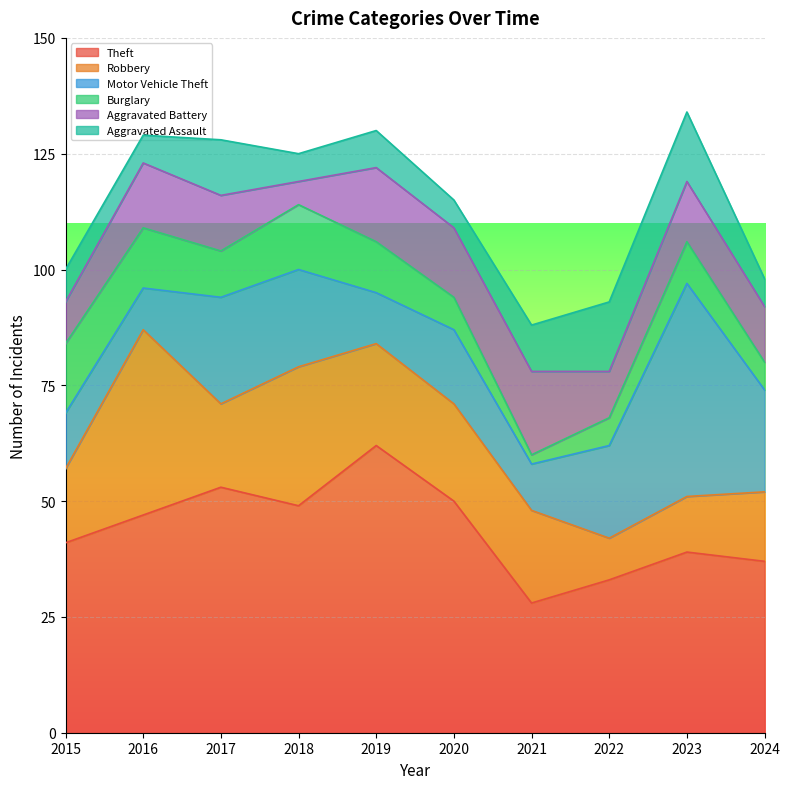

The Aggravated Assault series shows 8 at 2019. True or false?

True